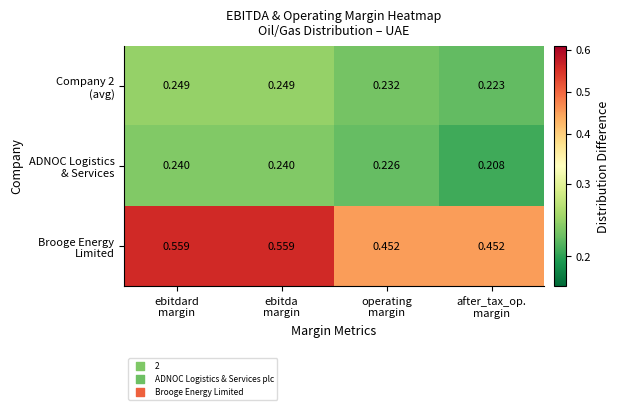

At which category does the chart reach its peak across all series?

ebitdard
margin